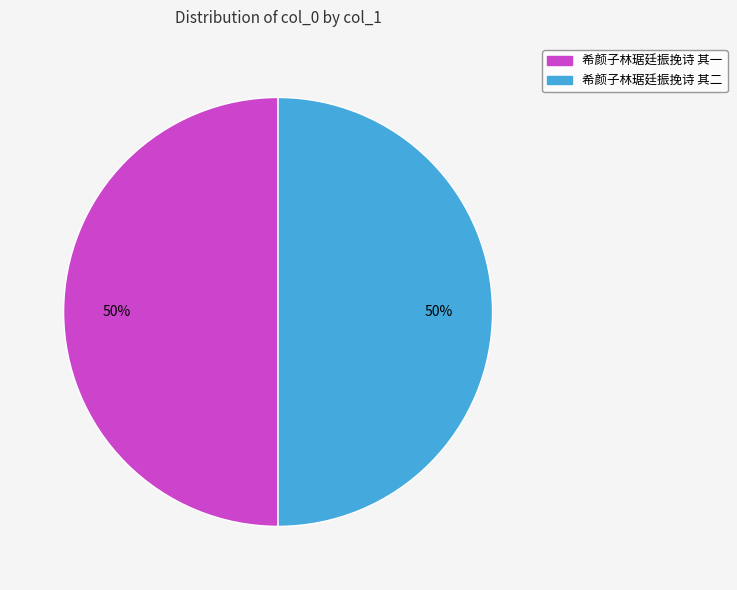

What is the ratio of the value at 希颜子林琚廷振挽诗 其二 to the value at 希颜子林琚廷振挽诗 其一?

1.0